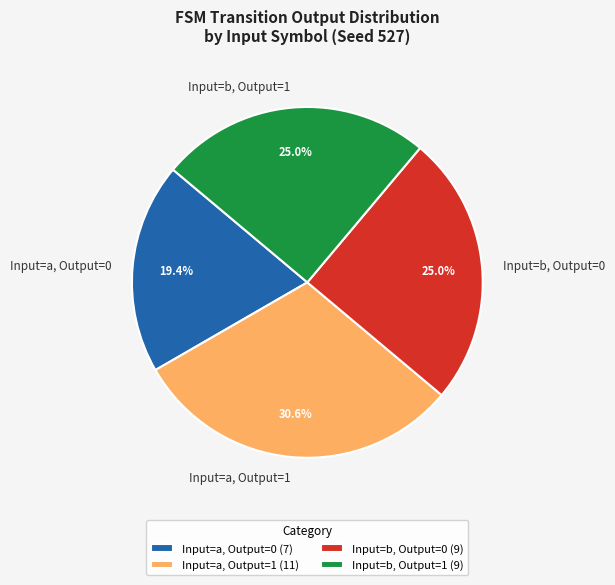

Count the number of slices in the pie.

4